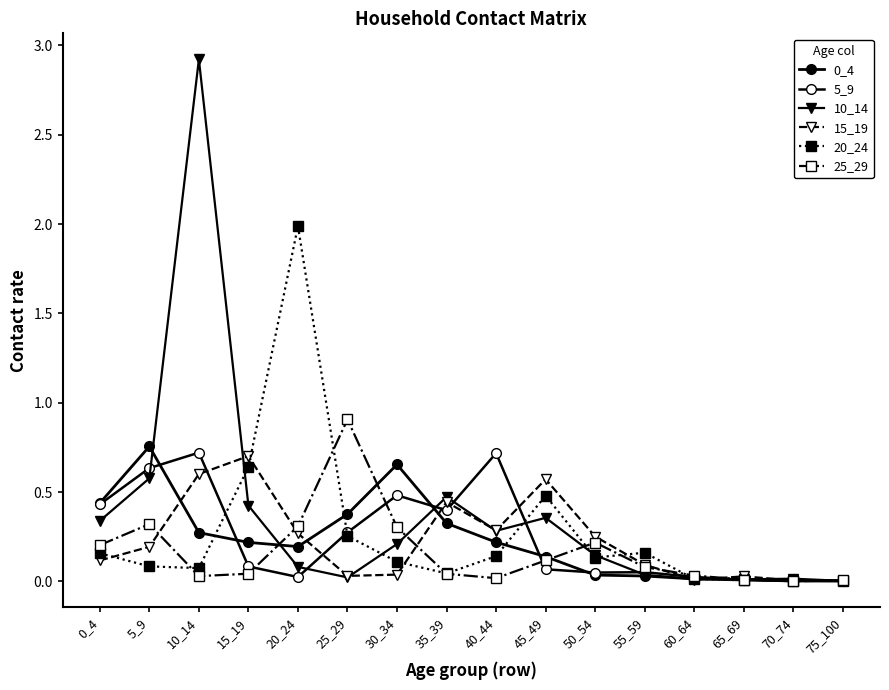

How many lines are shown in the chart?

6